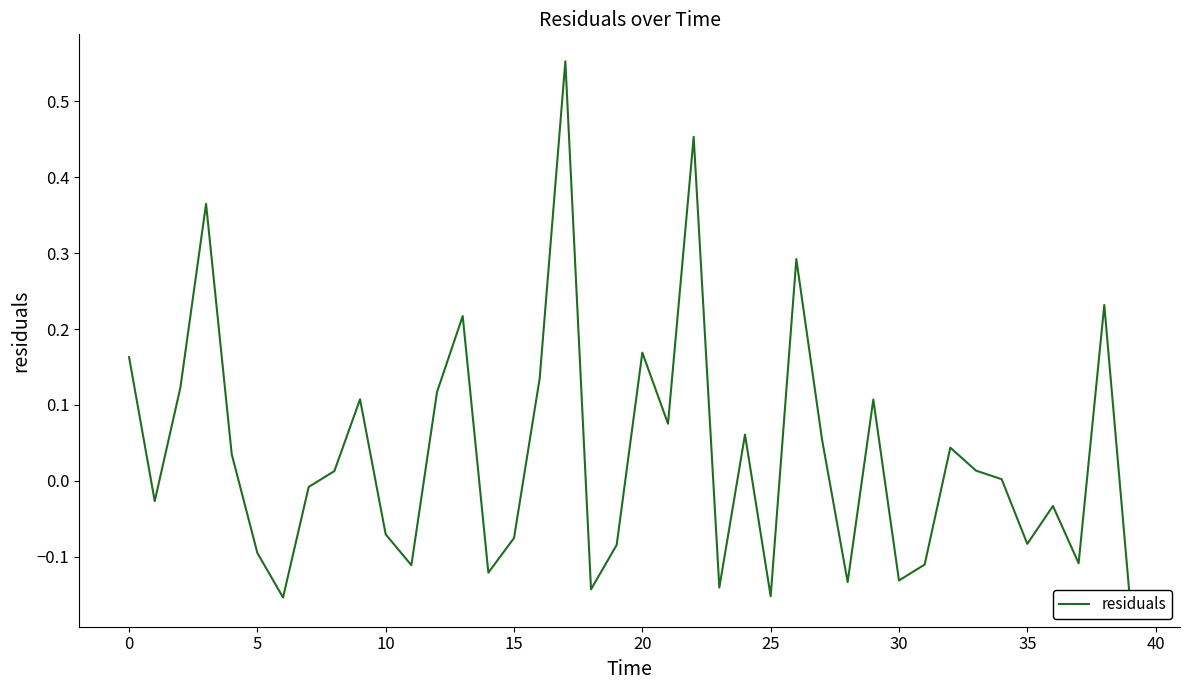

How many data points are less than 0?

19